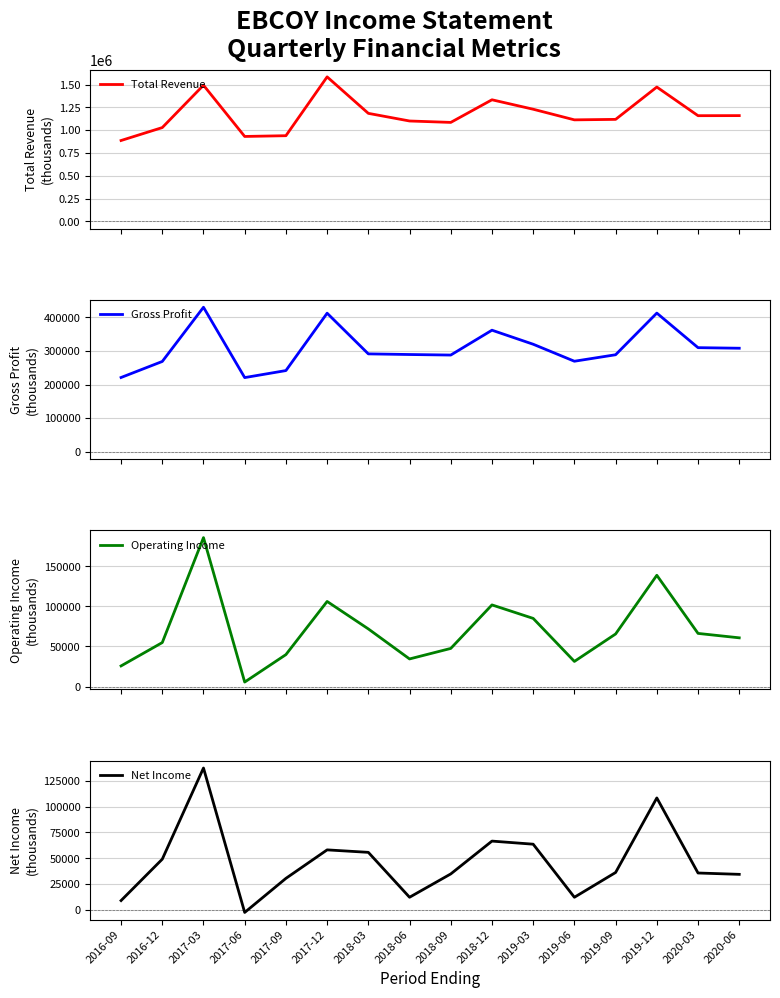

What is the average value of the Gross Profit series?

308244